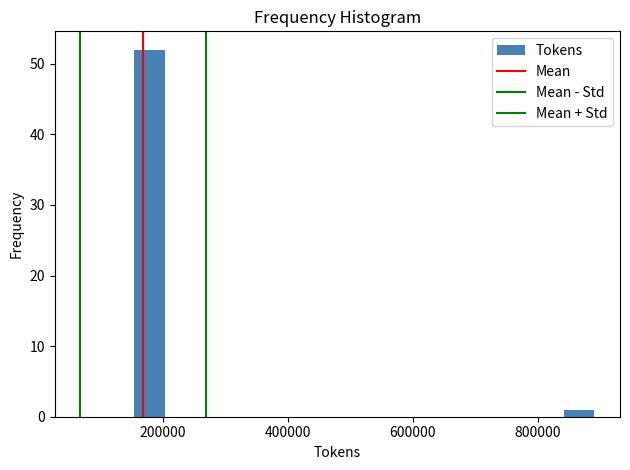

Read against the x-axis, roughly where is the centre of the tallest bar?

180000